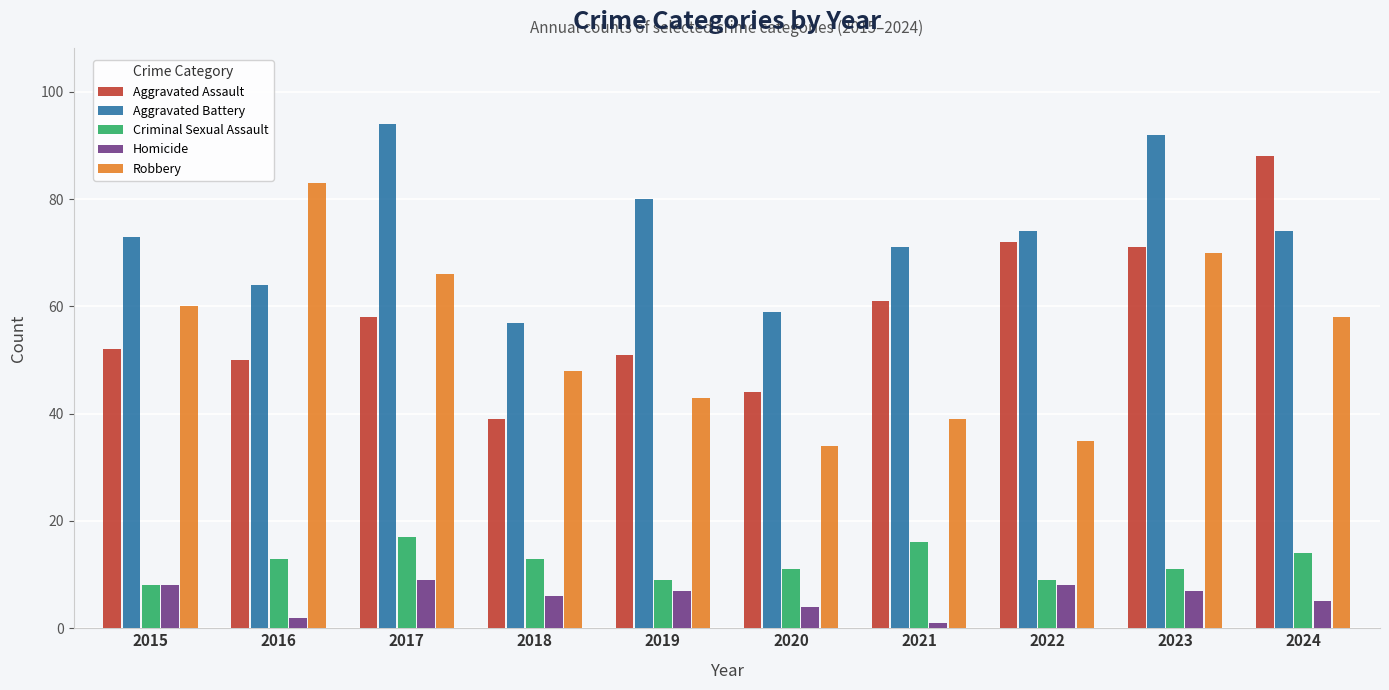

At how many categories does at least one series exceed 44?

10